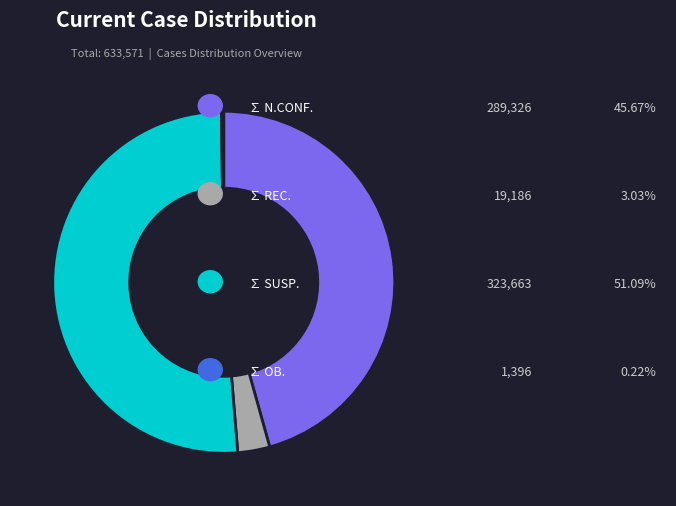

Is there a majority slice in this chart?

Yes